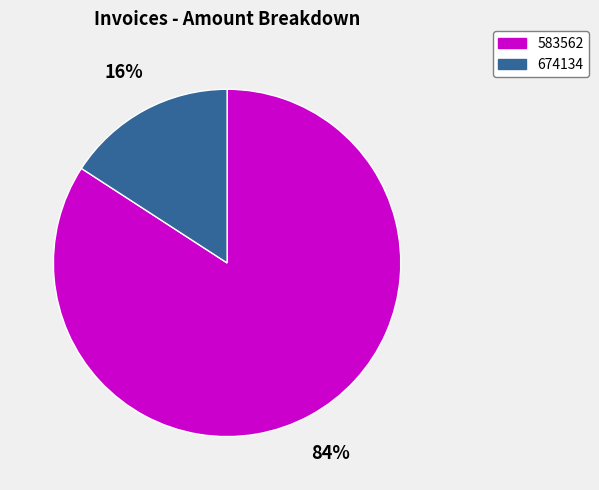

True or false: 583562 accounts for 84% of the total.

True